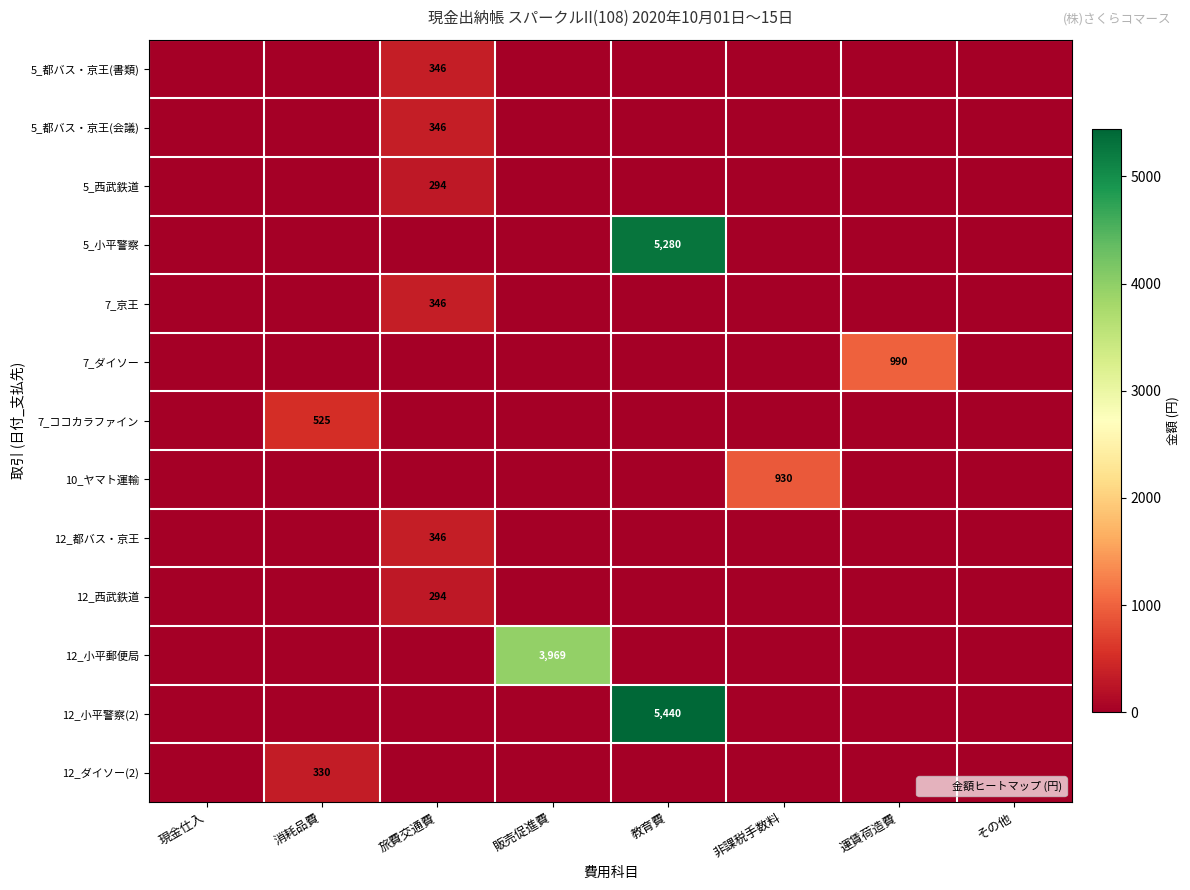

At 販売促進費, list the series in order from smallest to largest.

5_都バス・京王(書類), 5_都バス・京王(会議), 5_西武鉄道, 5_小平警察, 7_京王, 7_ダイソー, 7_ココカラファイン, 10_ヤマト運輸, 12_都バス・京王, 12_西武鉄道, 12_小平警察(2), 12_ダイソー(2), 12_小平郵便局